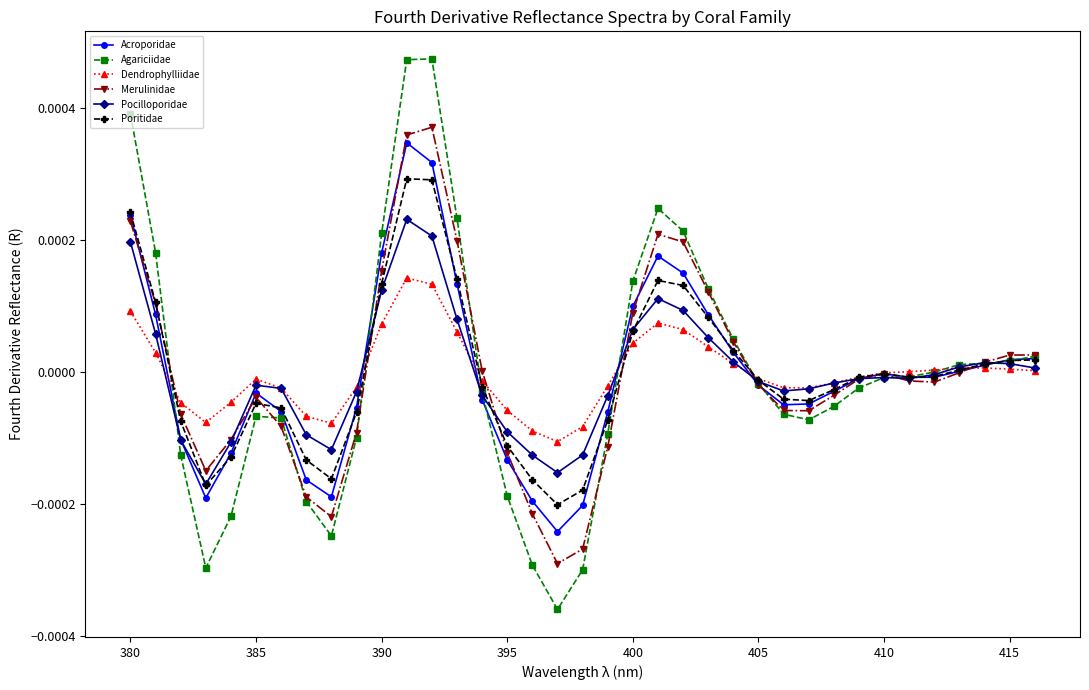

True or false: Merulinidae has more than 0 points higher than both neighbors.

True